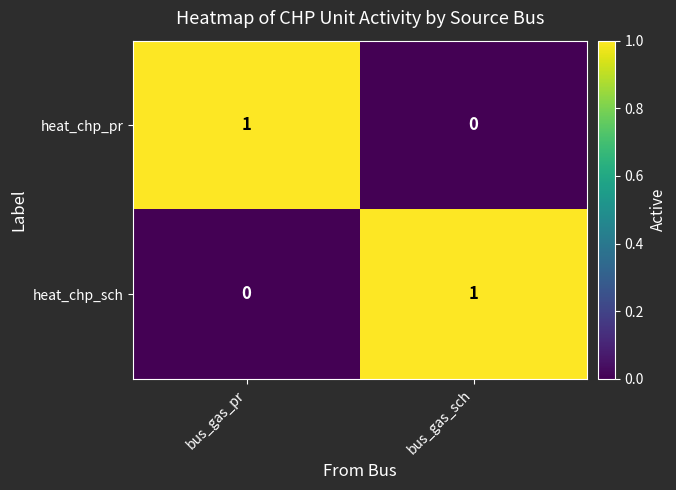

Rank the categories by heat_chp_sch value from lowest to highest.

bus_gas_pr, bus_gas_sch